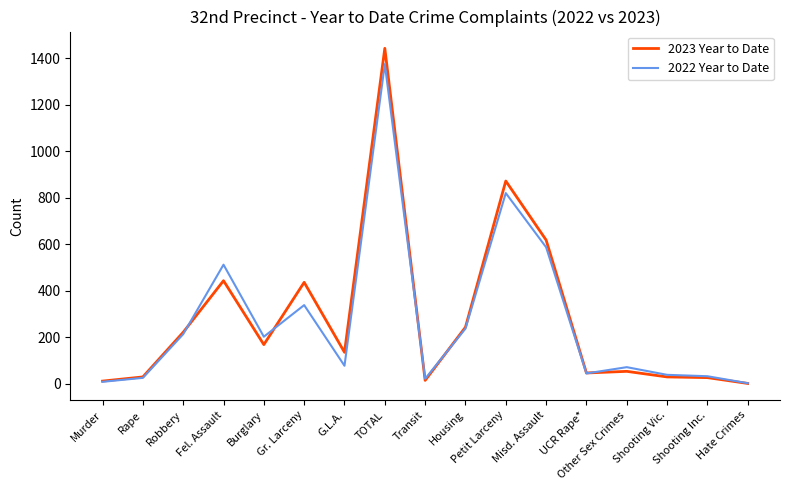

What position from the left is Hate Crimes?

17